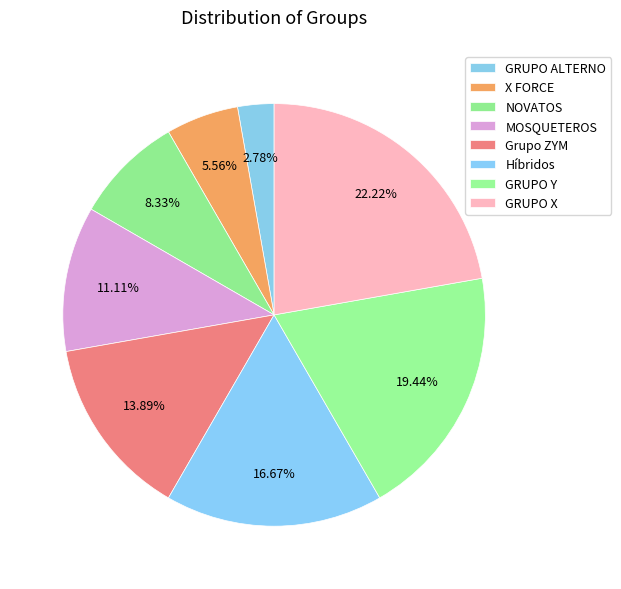

Count the number of slices in the pie.

8